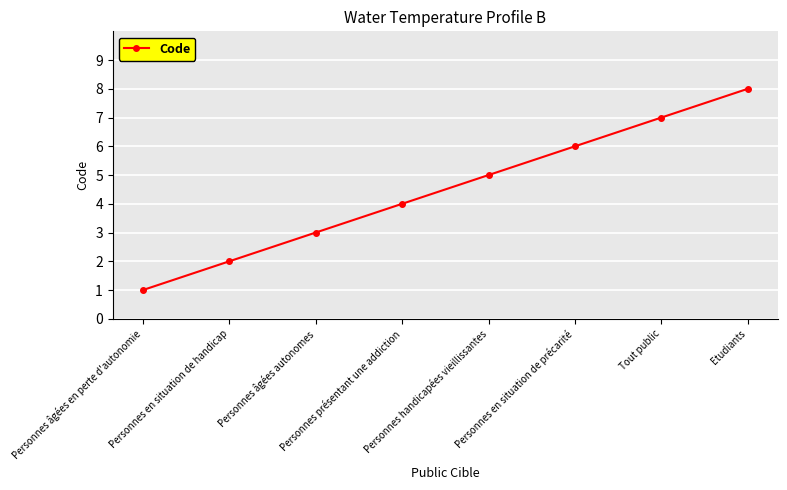

Between Tout public and Etudiants, which is larger?

Etudiants